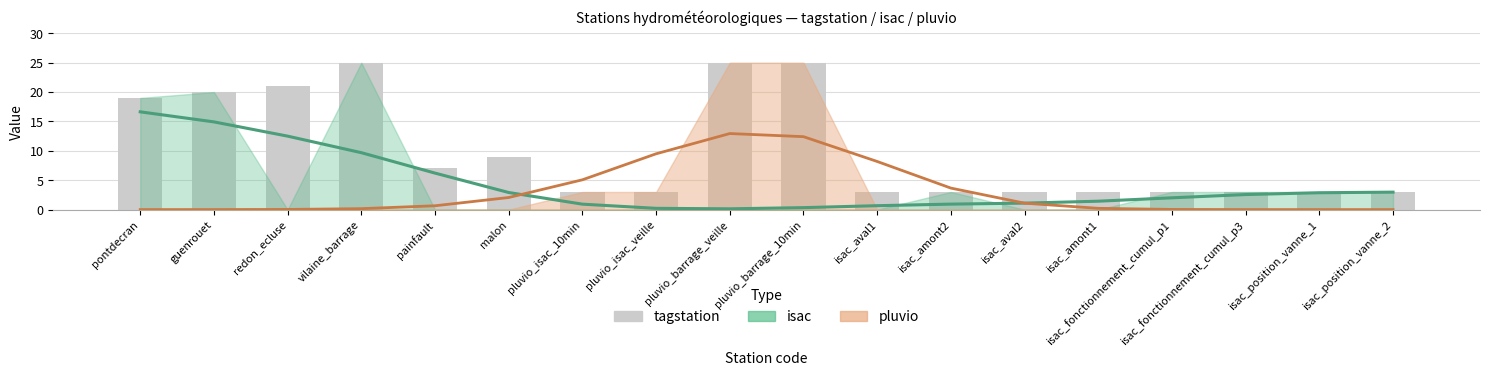

Where is the data nearest to the value 14?

pontdecran